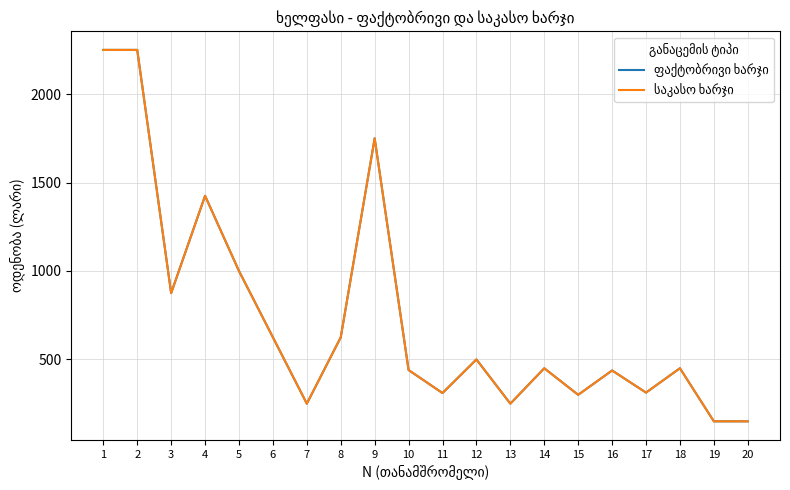

At which label does ფაქტობრივი ხარჯი first exceed 450?

1